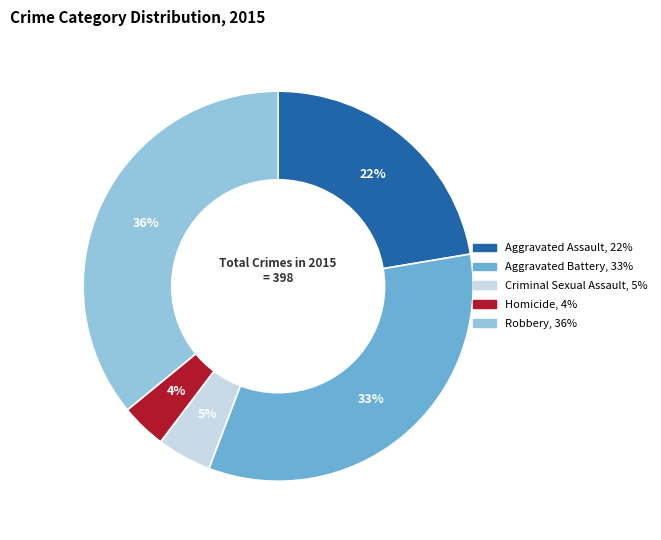

Do Robbery and Aggravated Assault together represent more than half of the pie?

Yes